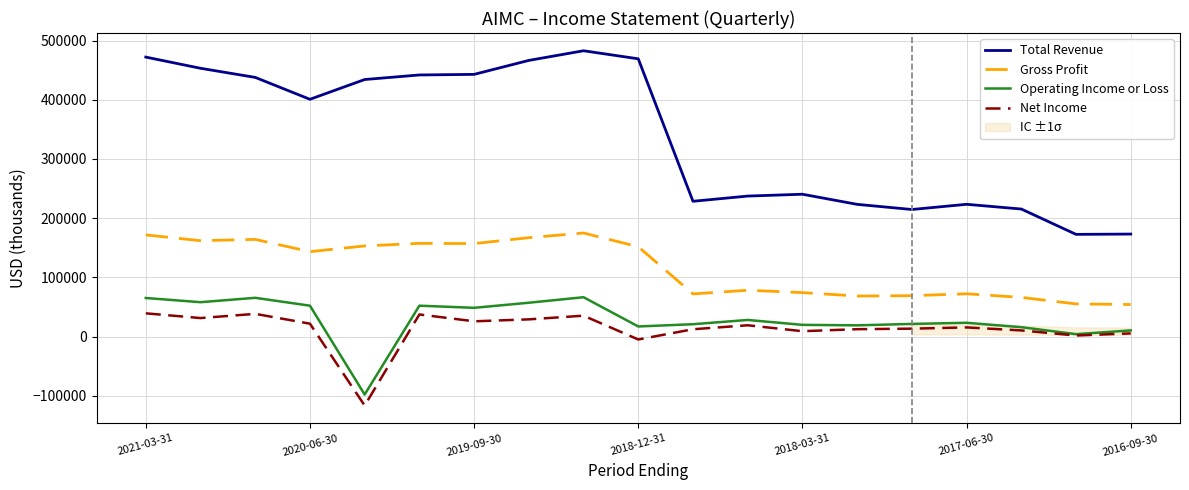

What is the maximum value for Total Revenue?

482800